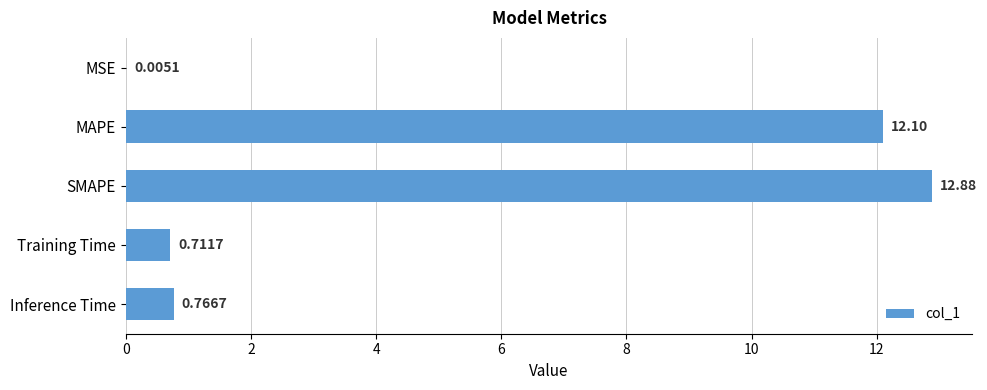

What is the sum of the values at Inference Time and MAPE?

12.9